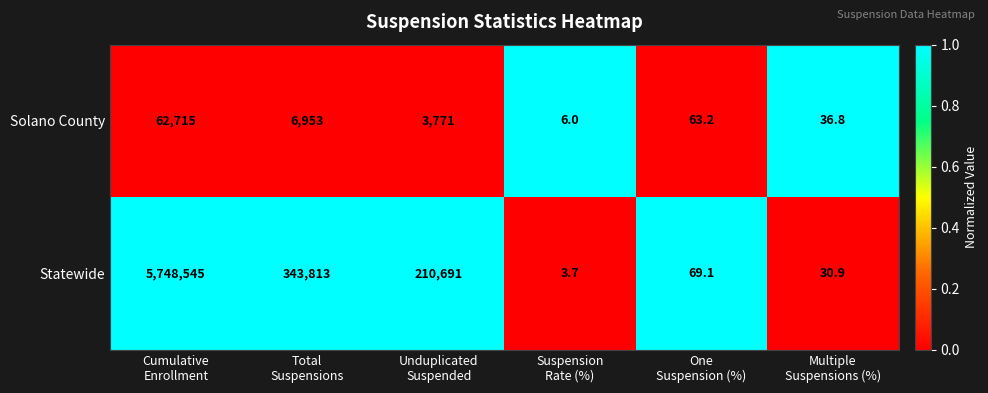

How many data points does each series have?

6